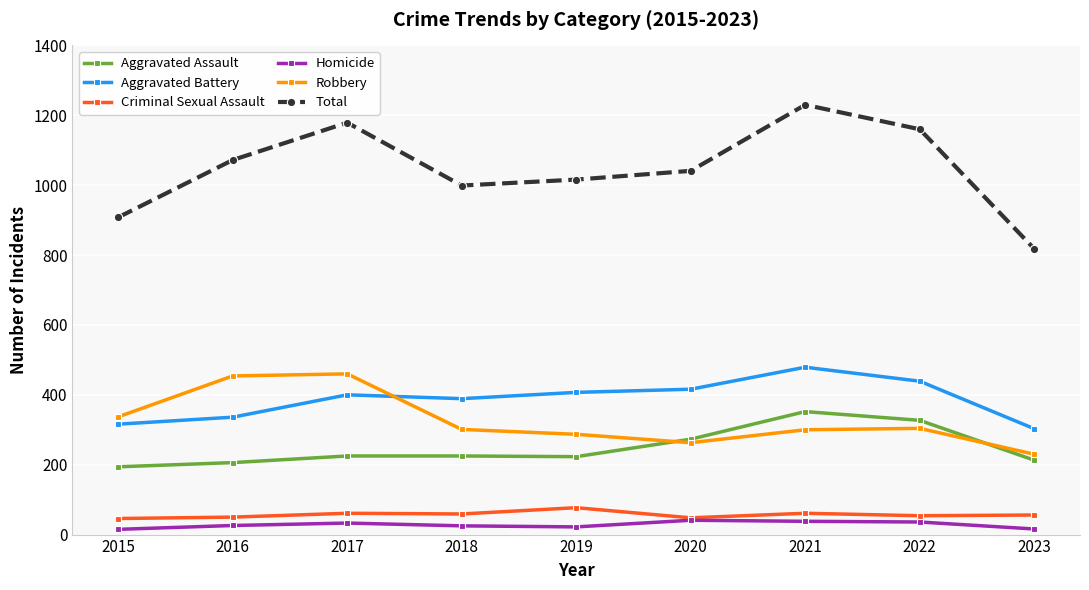

How many lines are shown in the chart?

6